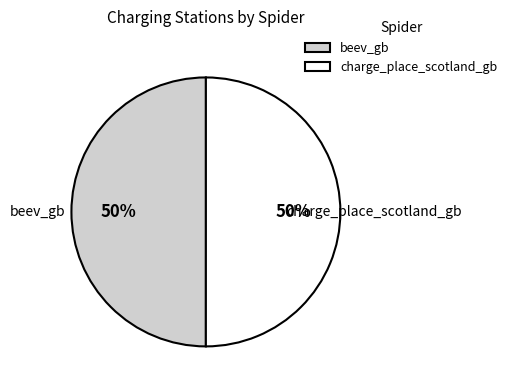

To the nearest percent, what portion does beev_gb represent?

50%